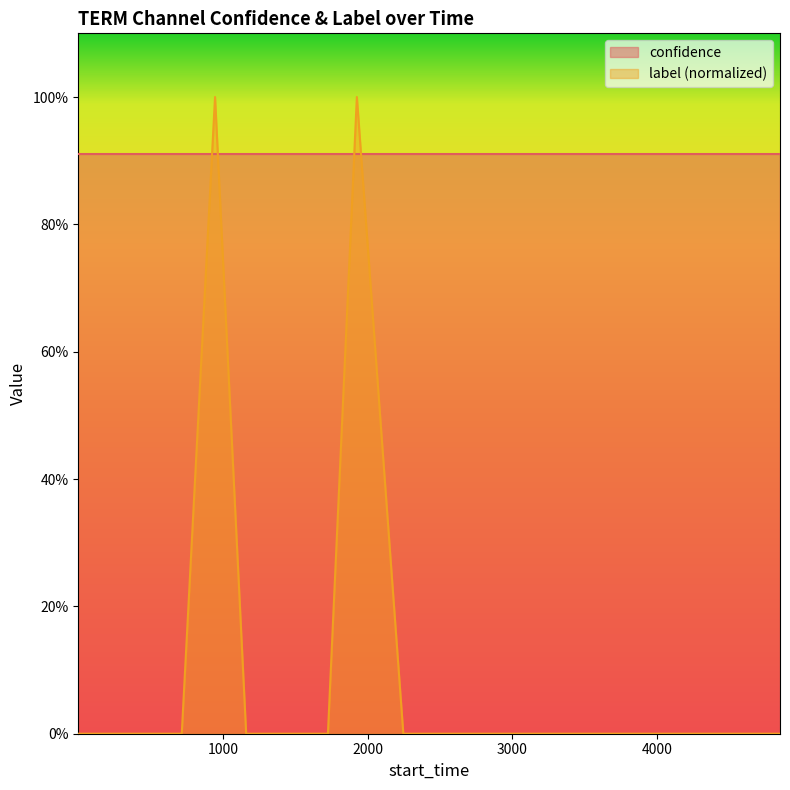

Does the chart have visible grid lines?

No